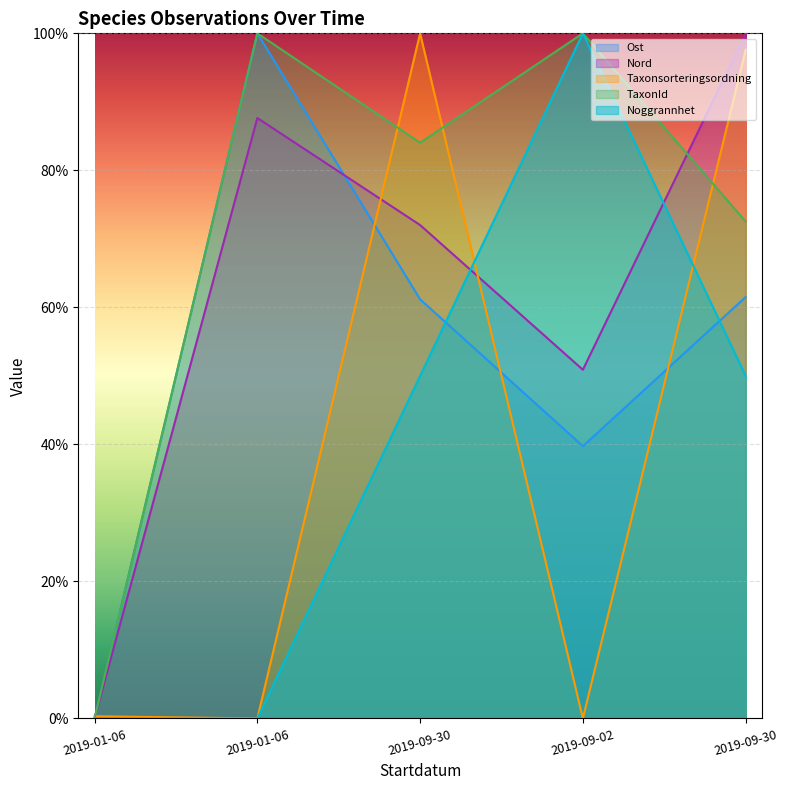

At how many categories does at least one series exceed 94?

4